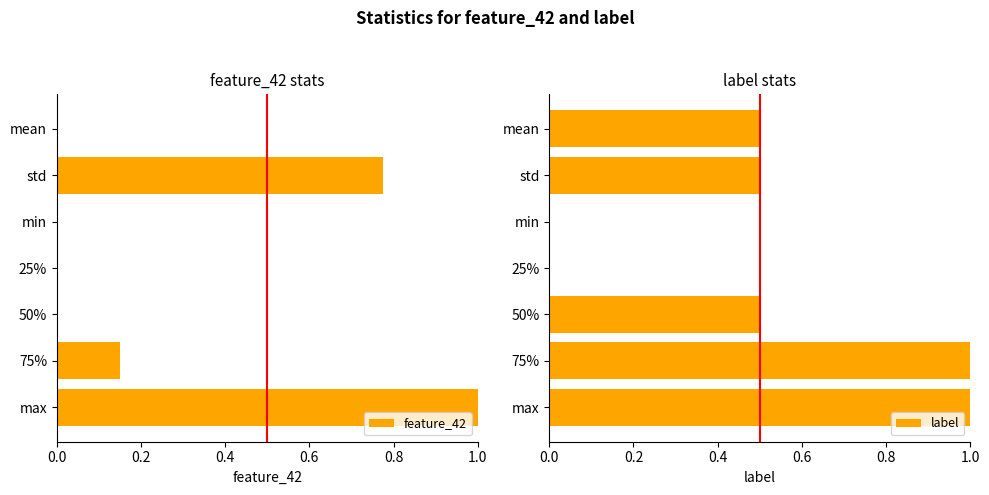

How many values in label are above zero?

5